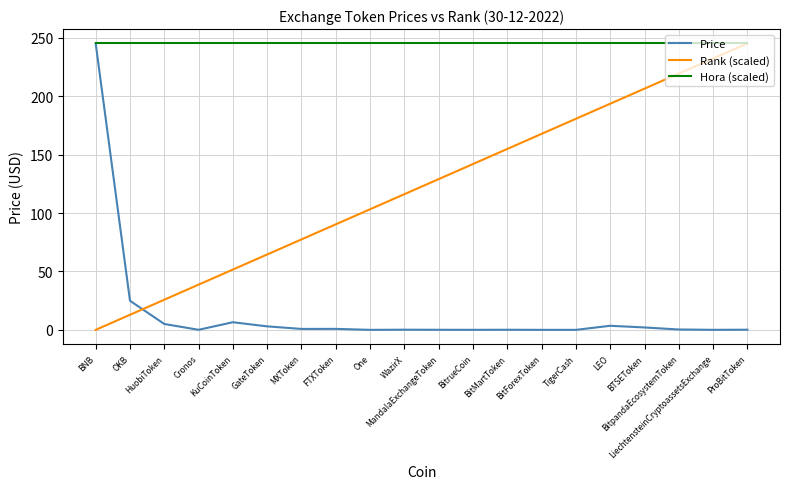

Rank the series by their average value, from highest to lowest.

Hora (scaled), Rank (scaled), Price